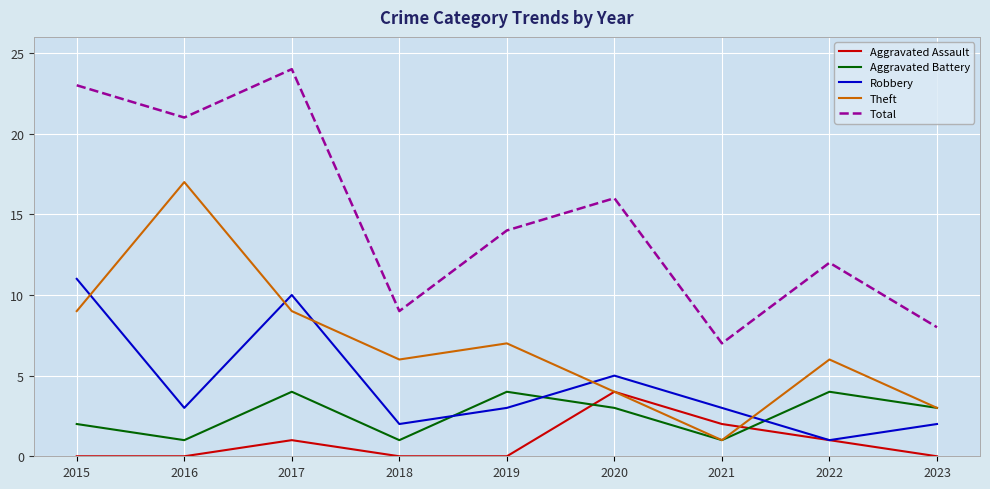

In Total, how many points are lower than both neighbors (excluding endpoints)?

3